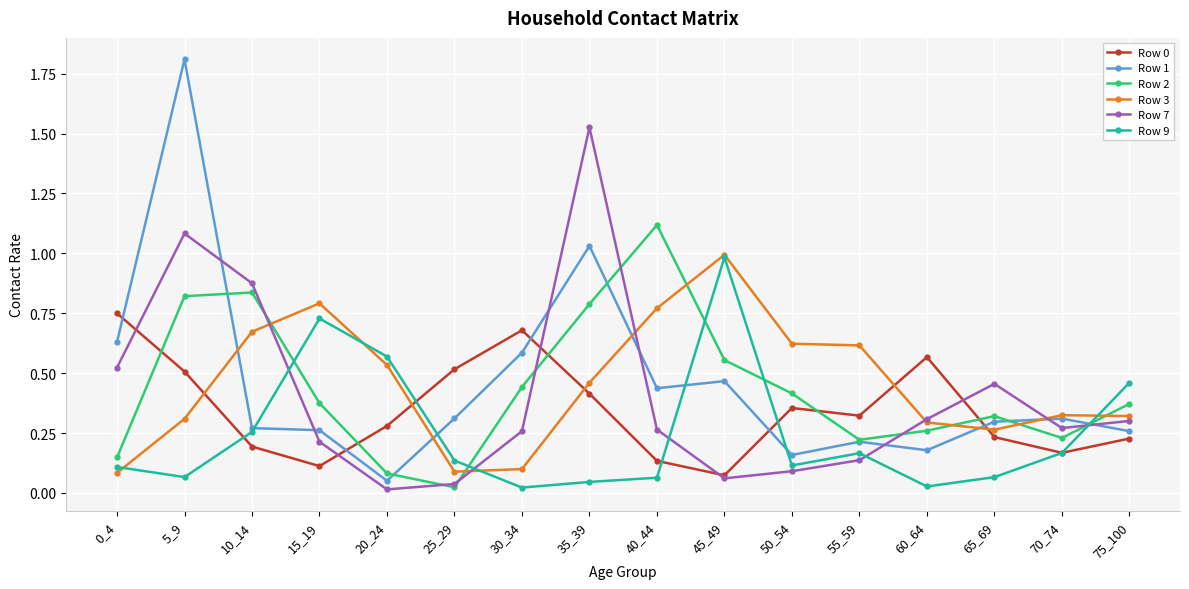

At which category is the sum across all series the highest?

5_9